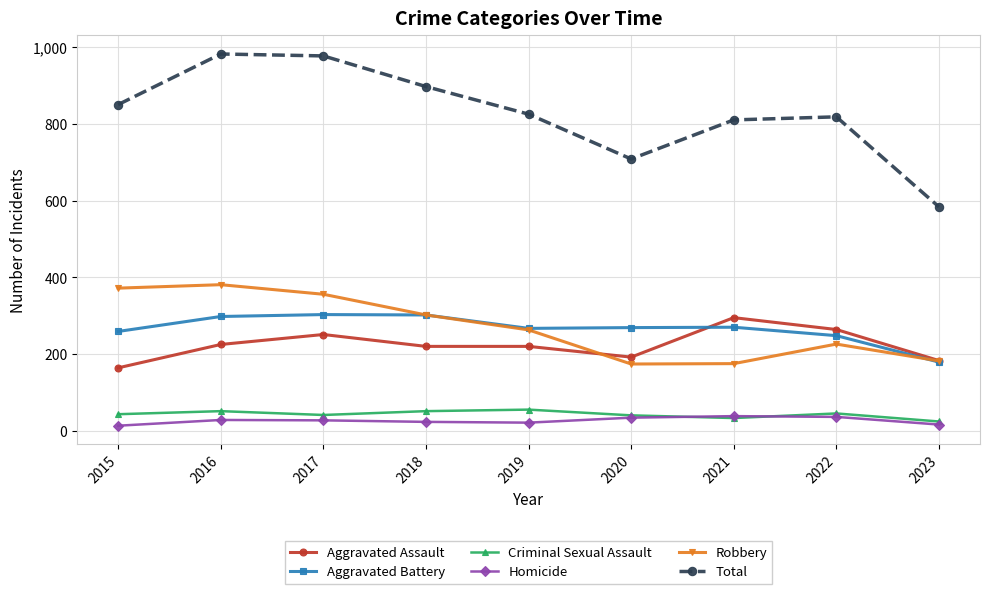

What is the value of the Total point at the 3rd from the left?

978